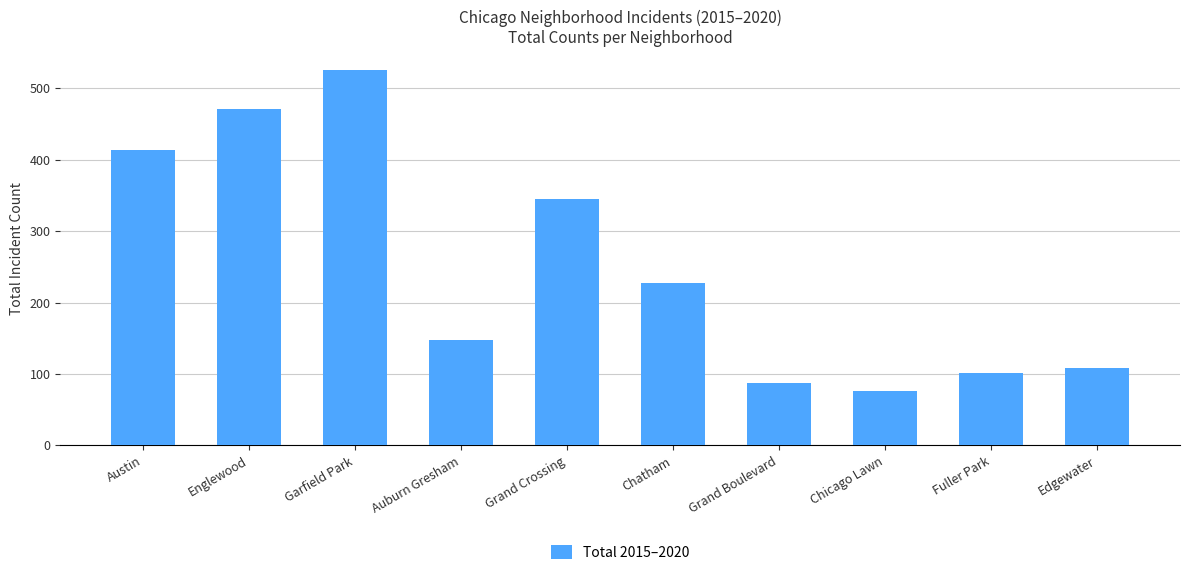

Read the value at Garfield Park.

526